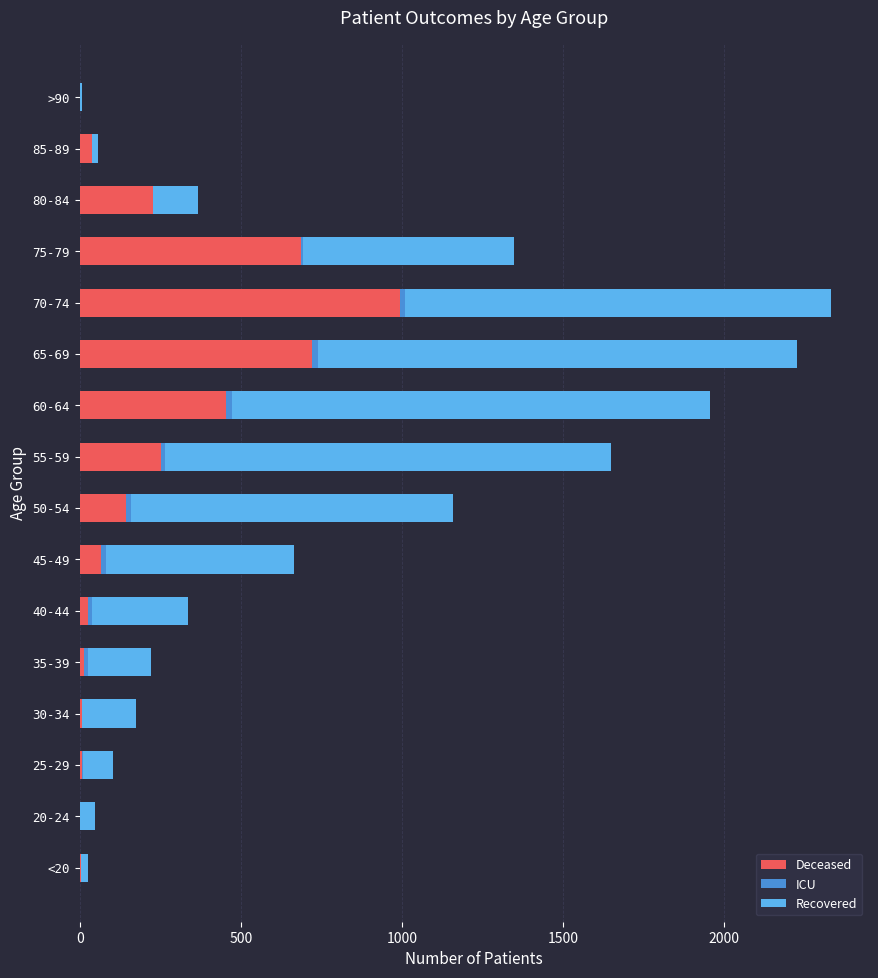

Which category has the highest value in the Deceased series?

70-74